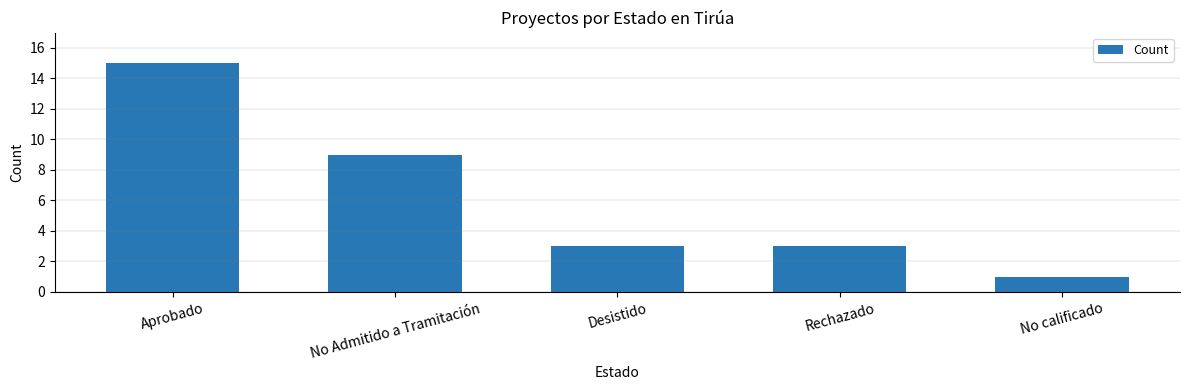

Count the values in the range 3 to 9.

3